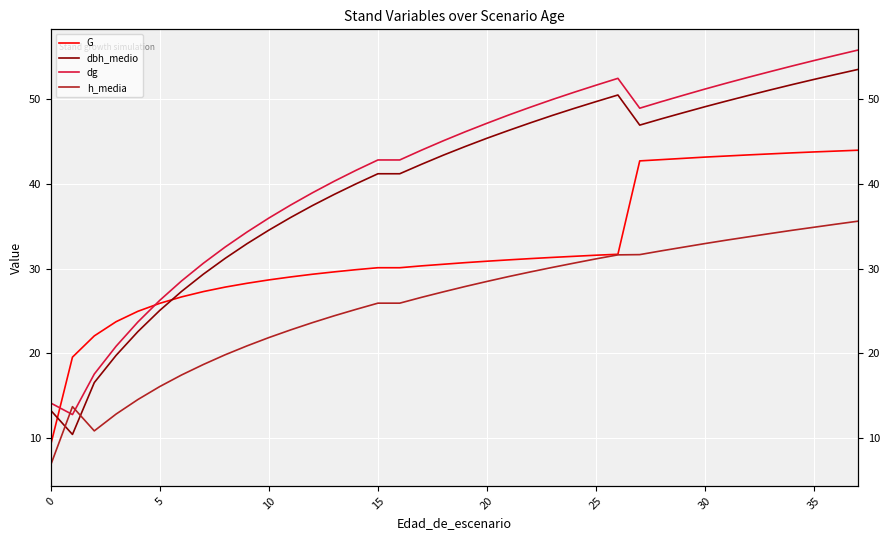

After their last crossing, which series has the higher values: dbh_medio or G?

dbh_medio